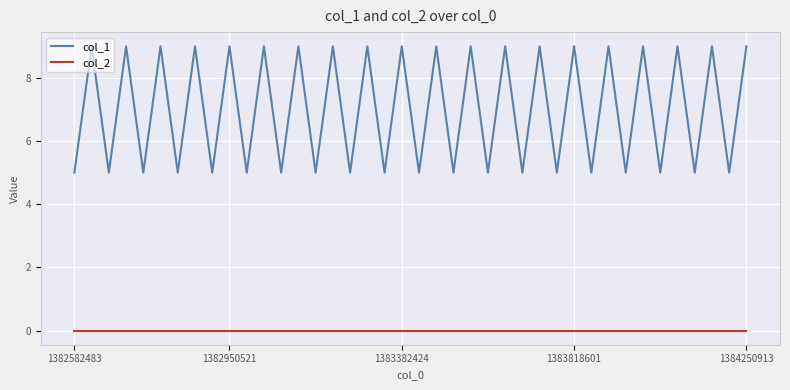

Reading left to right, what are all the values shown in this chart?

col_1: 5	9	5	9	5	9	5	9	5	9	5	9	5	9	5	9	5	9	5	9	5	9	5	9	5	9	5	9	5	9	5	9	5	9	5	9	5	9	5	9
col_2: 0	0	0	0	0	0	0	0	0	0	0	0	0	0	0	0	0	0	0	0	0	0	0	0	0	0	0	0	0	0	0	0	0	0	0	0	0	0	0	0